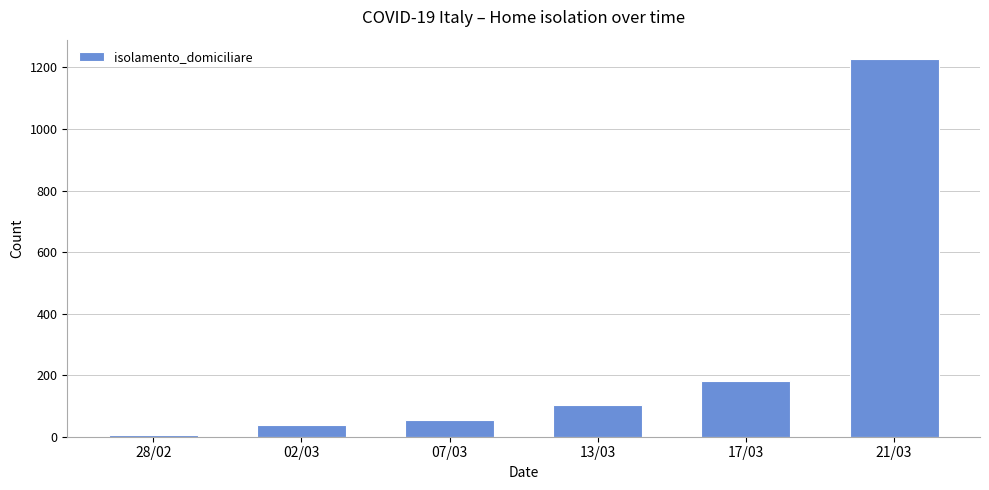

Reading left to right, list all the values displayed in this chart.

4	37	54	103	180	1229